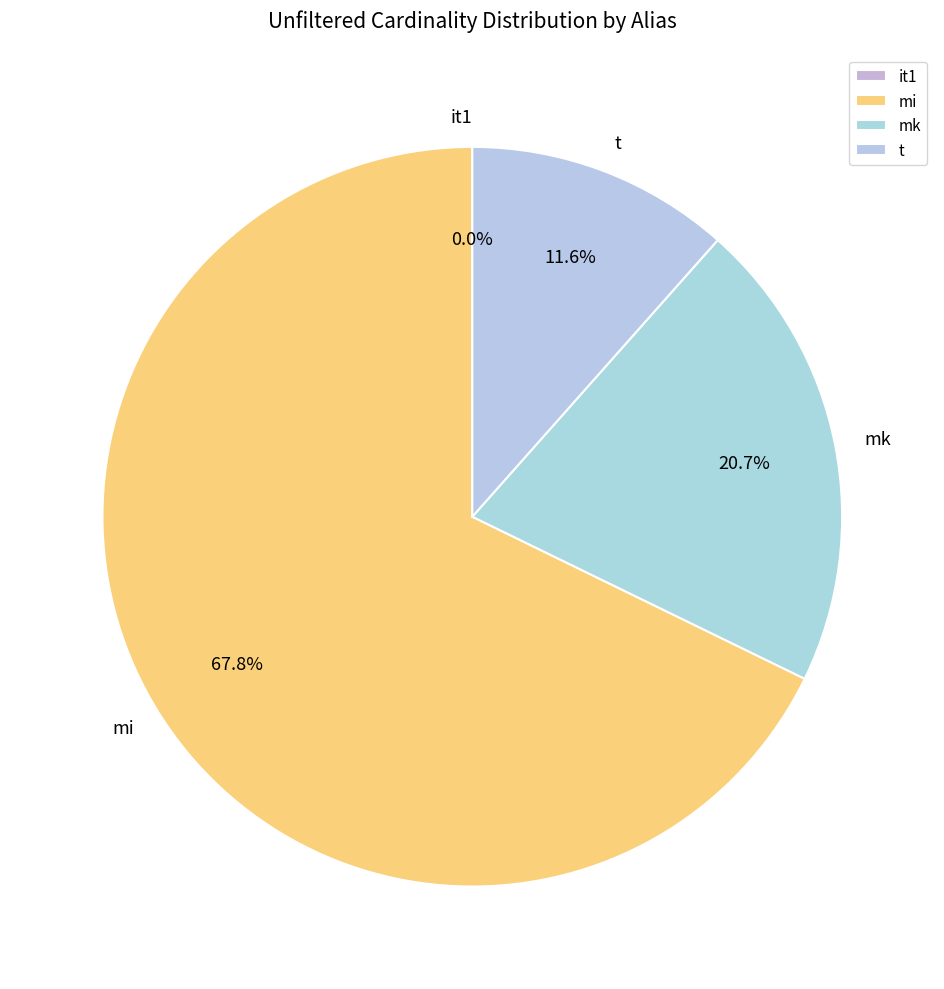

Which category has the biggest portion of the pie?

mi